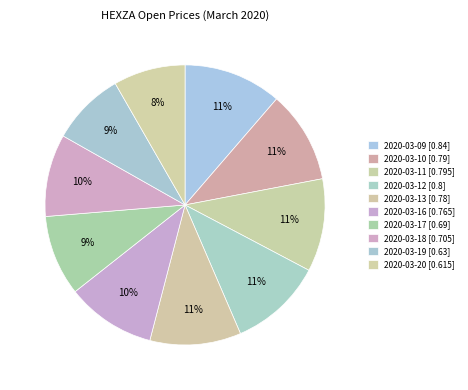

Does 2020-03-12 account for over 50% of the chart?

No